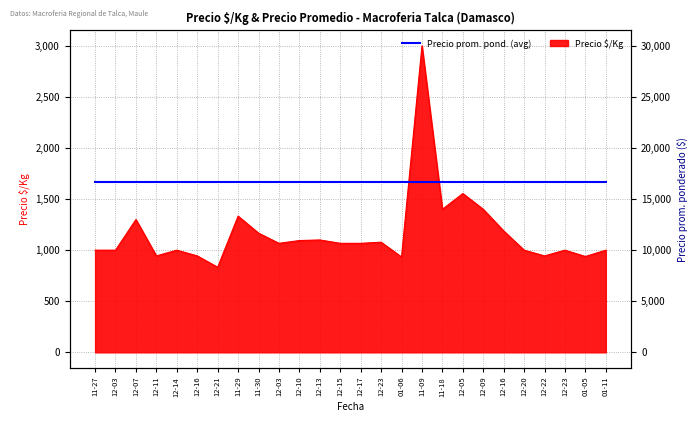

What position from the right is 2021-12-23?

12